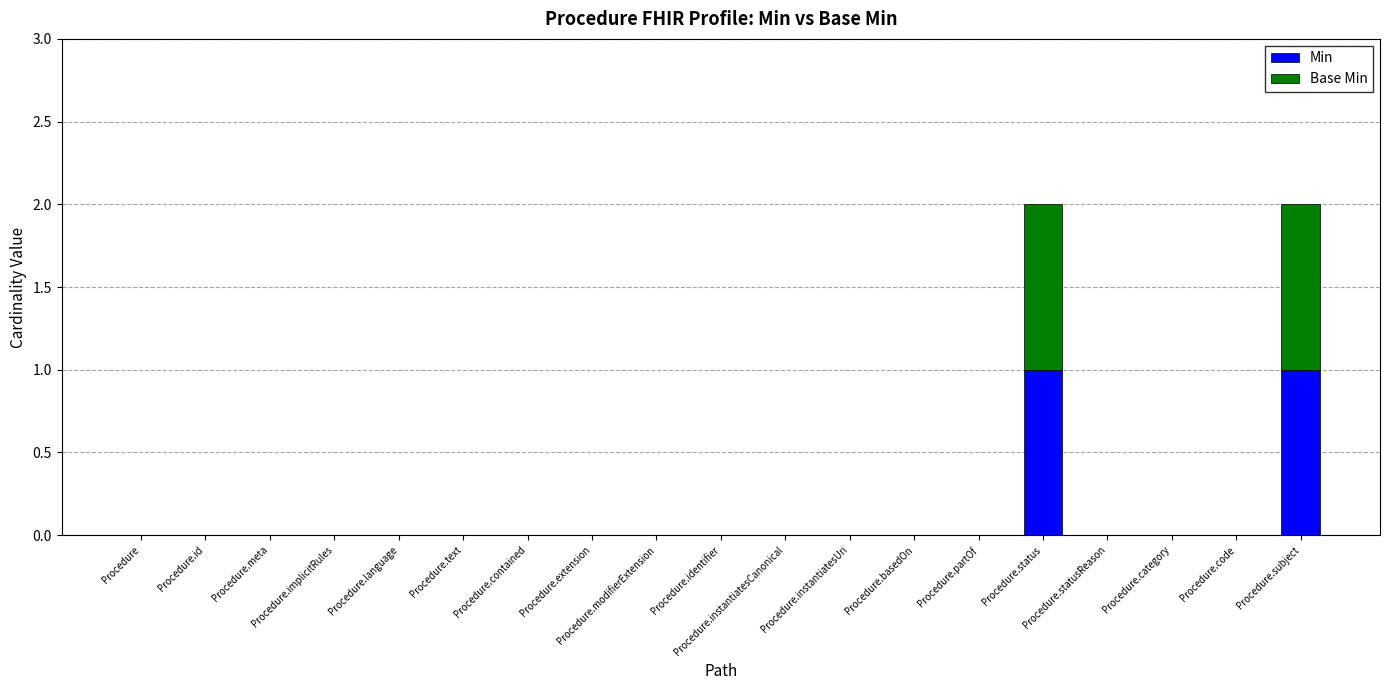

Which series has the largest total across all categories?

Min